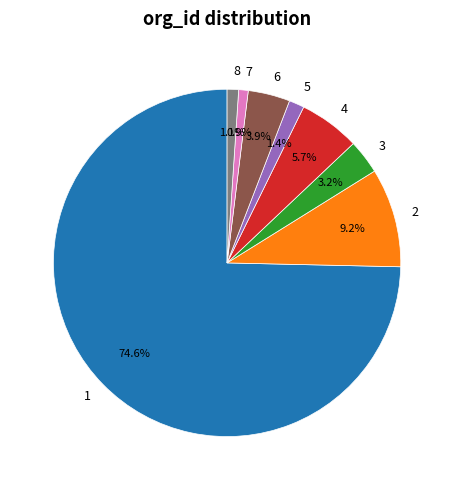

To the nearest percent, what is the difference between the 7 and 6 slice percentages?

3%